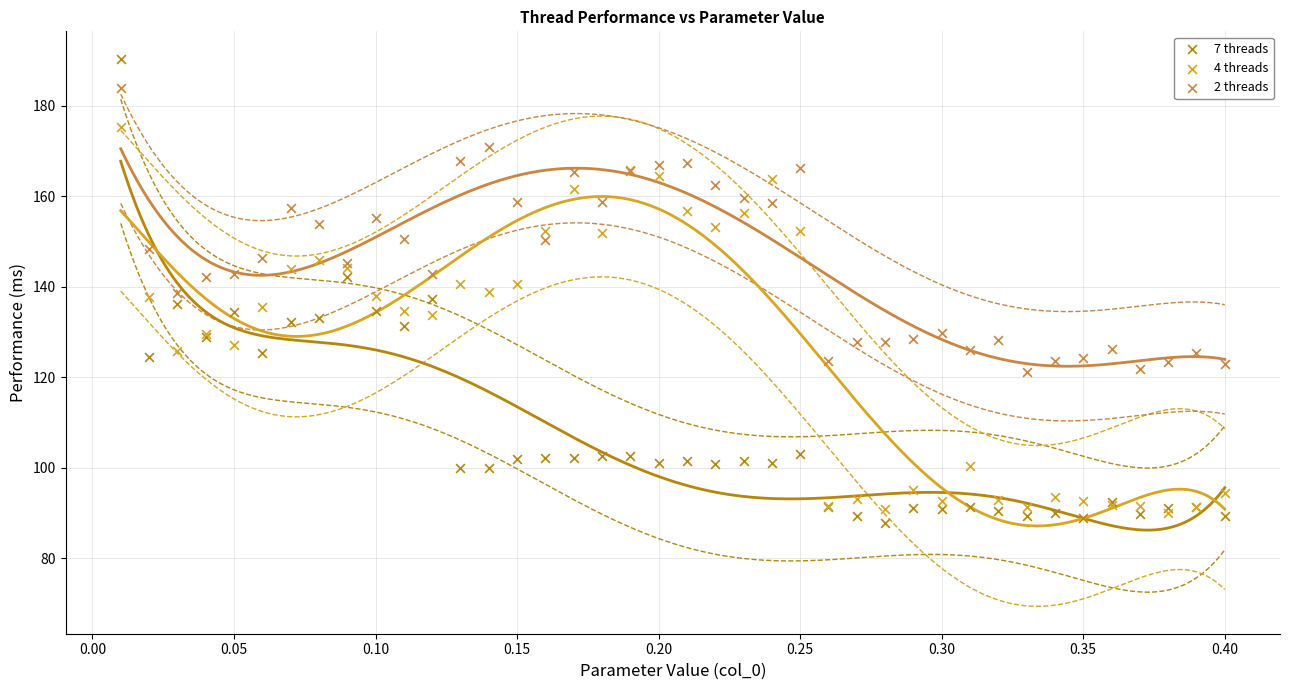

Which series reaches the minimum Y coordinate?

7 threads